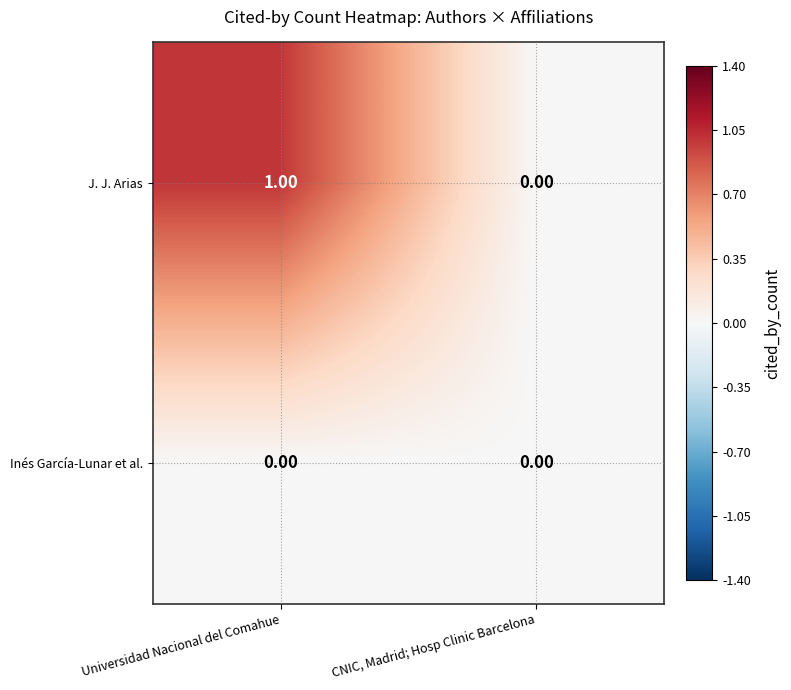

At which label does J. J. Arias reach its minimum?

CNIC, Madrid; Hosp Clinic Barcelona